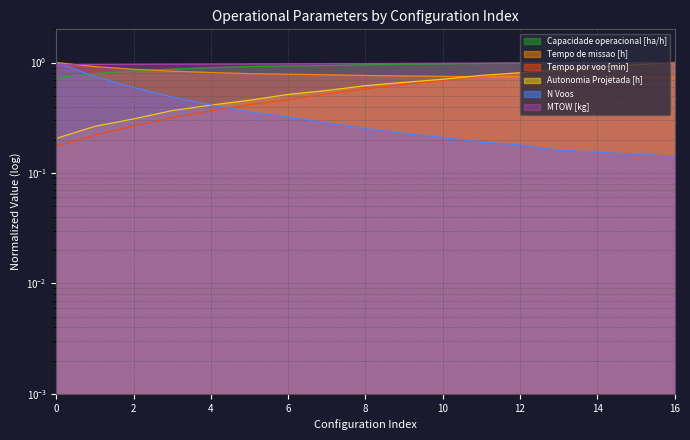

Is it true that N Voos equals 0.8 at 2?

False